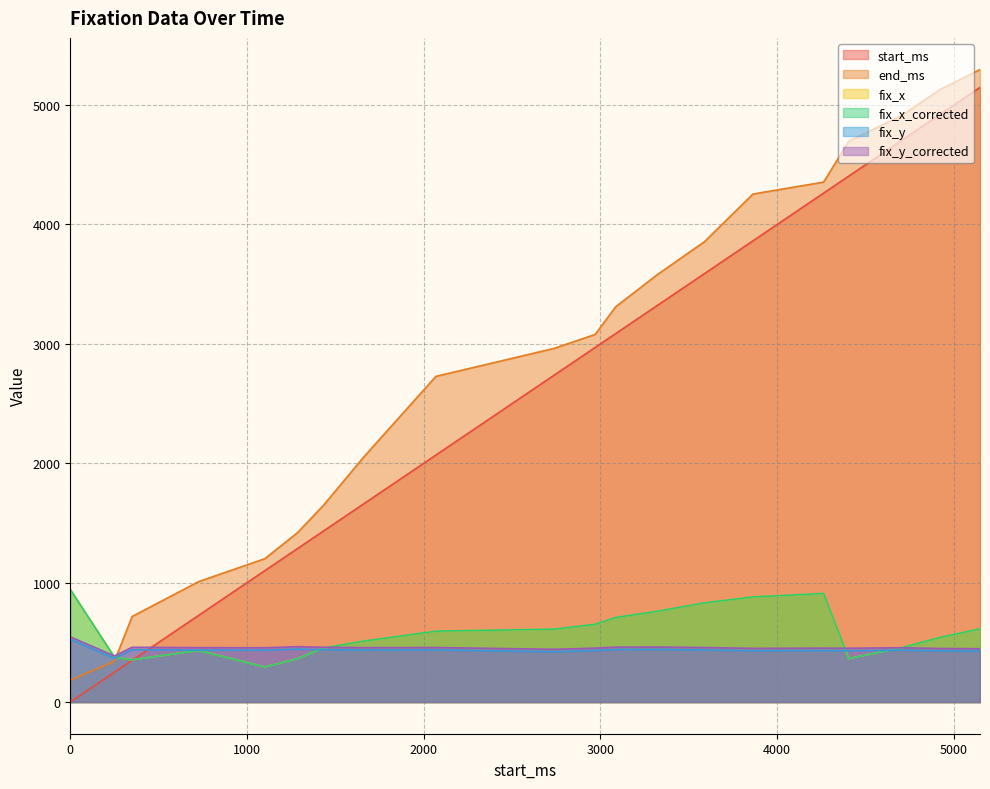

List the series in order of their peak value, highest first.

end_ms, start_ms, fix_x, fix_x_corrected, fix_y_corrected, fix_y